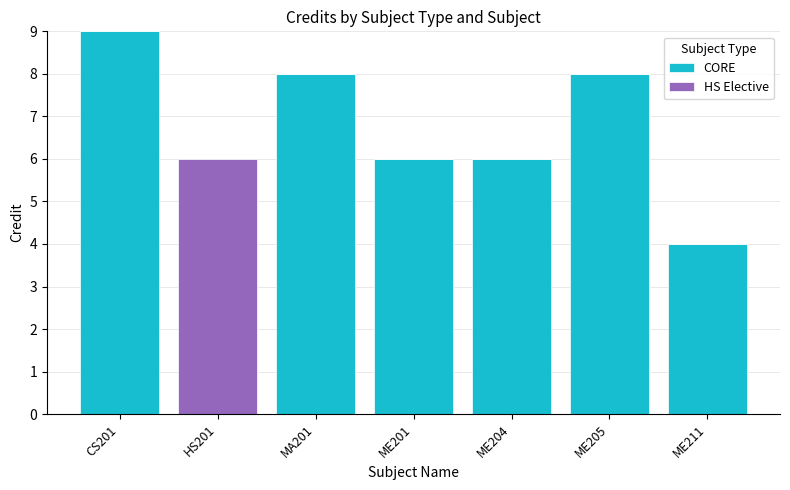

What is the sum of the CORE values at CS201 and MA201?

17